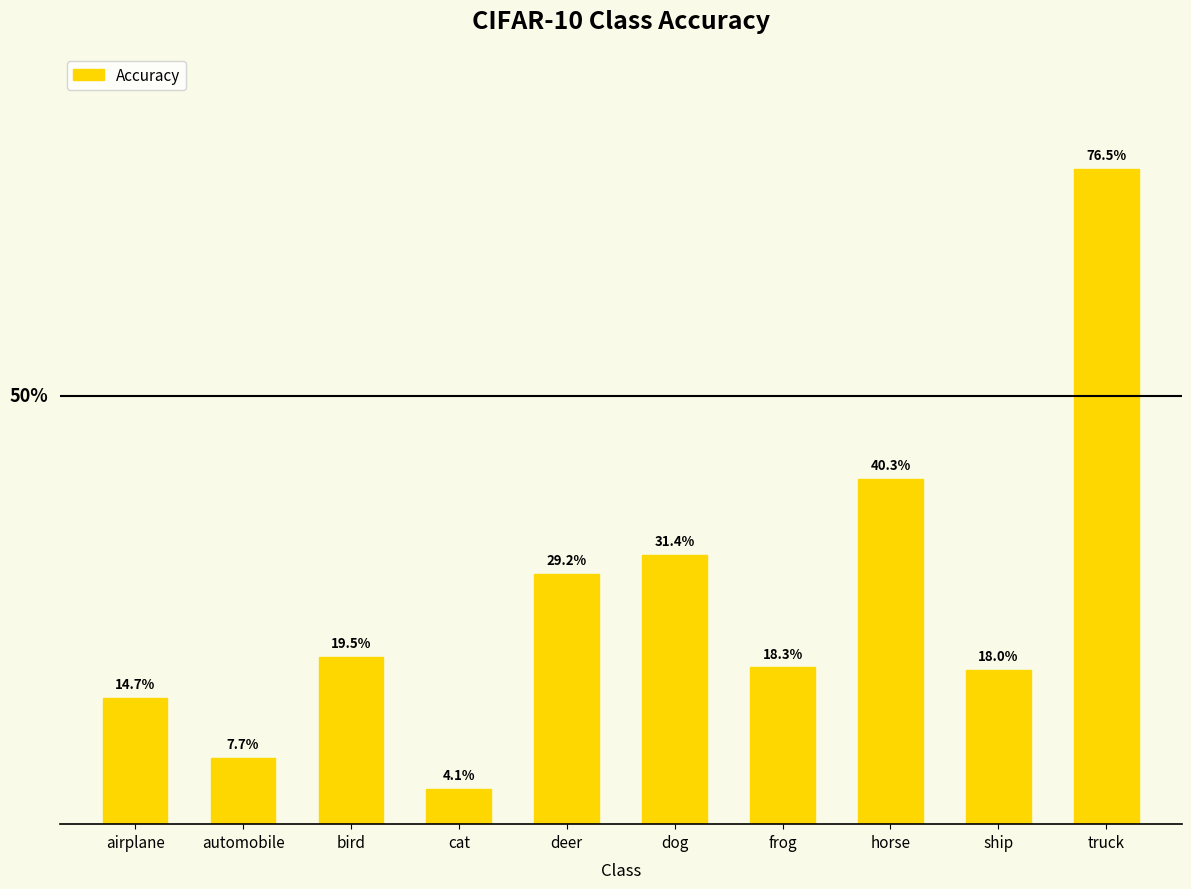

Rank the categories by value from lowest to highest.

cat, automobile, airplane, ship, frog, bird, deer, dog, horse, truck